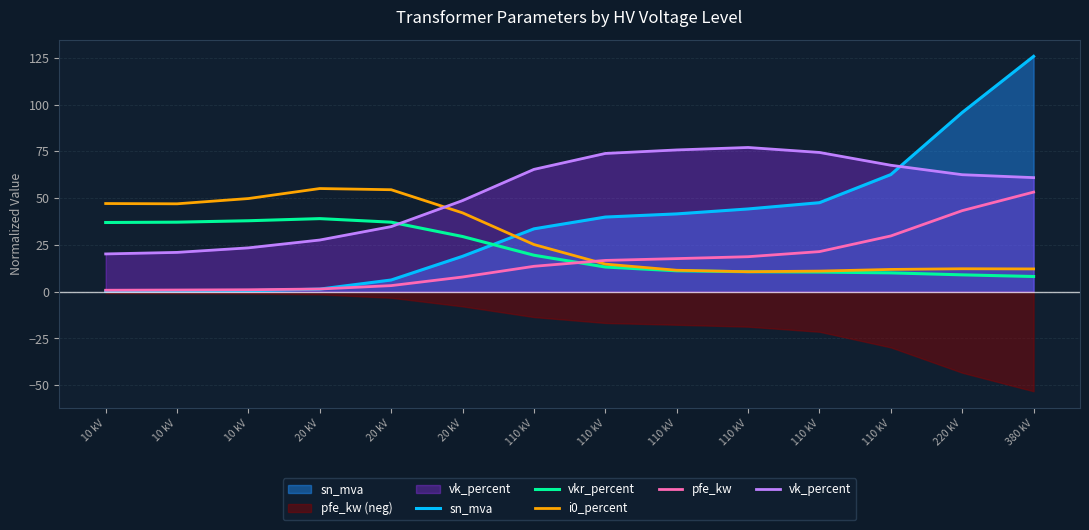

At which category is the sum across all series the highest?

380 kV